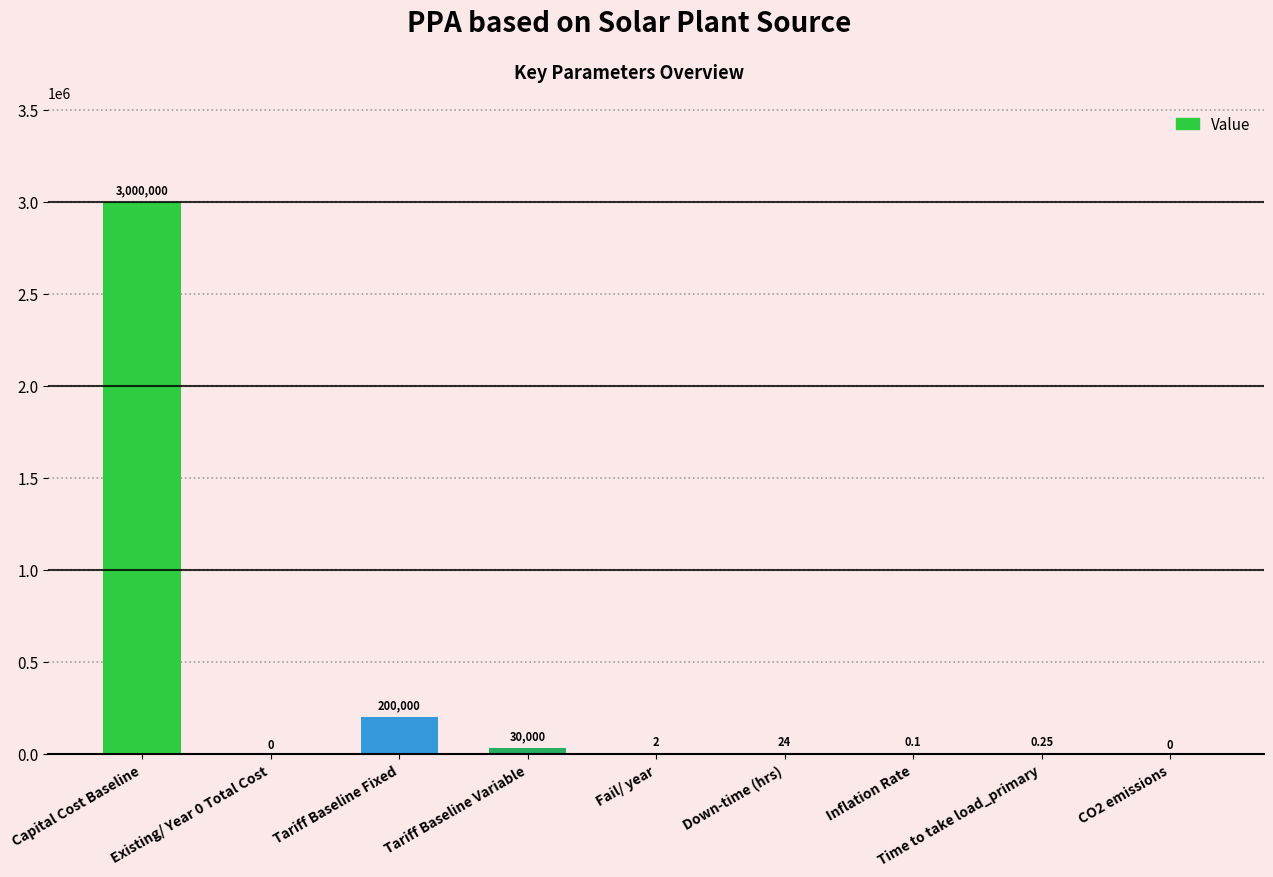

At which label is the value closest to 1500000?

Tariff Baseline Fixed